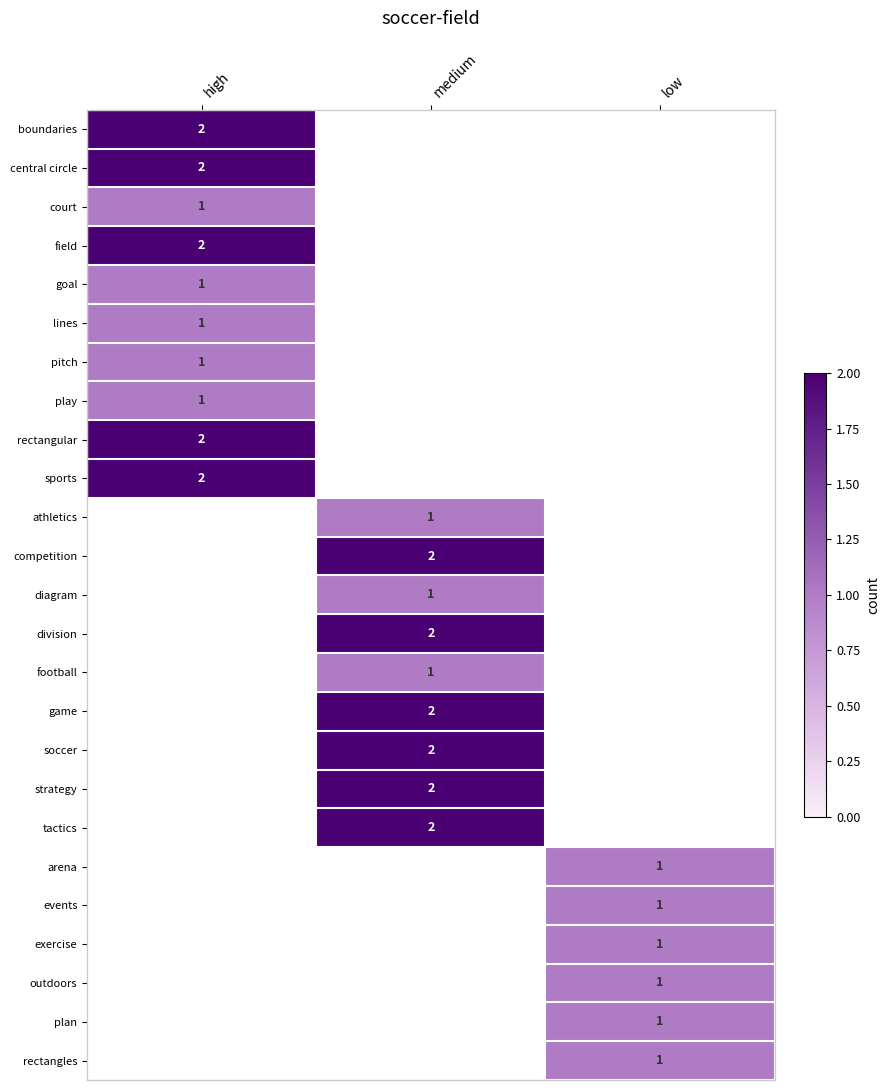

True or false: boundaries has a value of 2 at high.

True